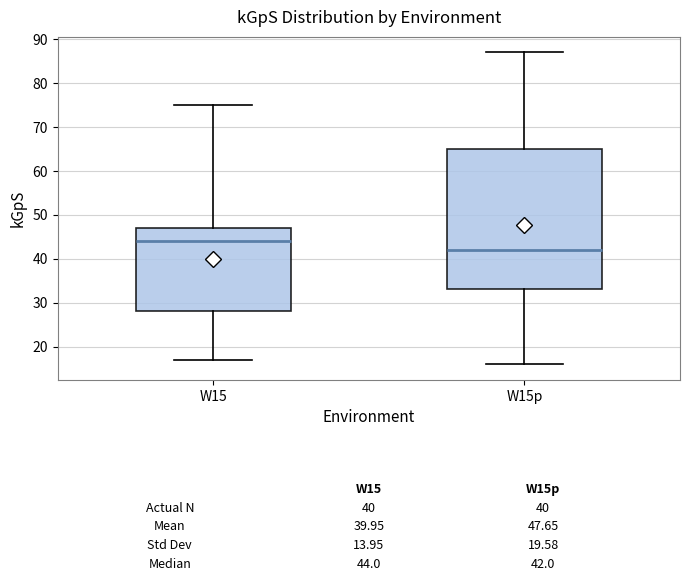

Which box's median line is the highest?

W15